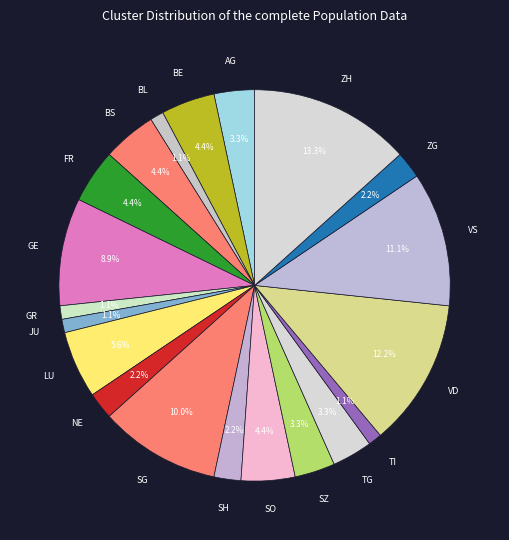

Is there a majority slice in this chart?

No